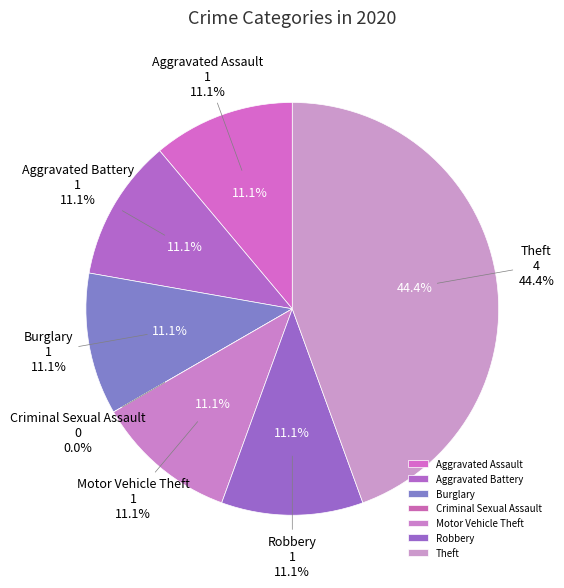

Is Aggravated Battery the majority of the pie?

No